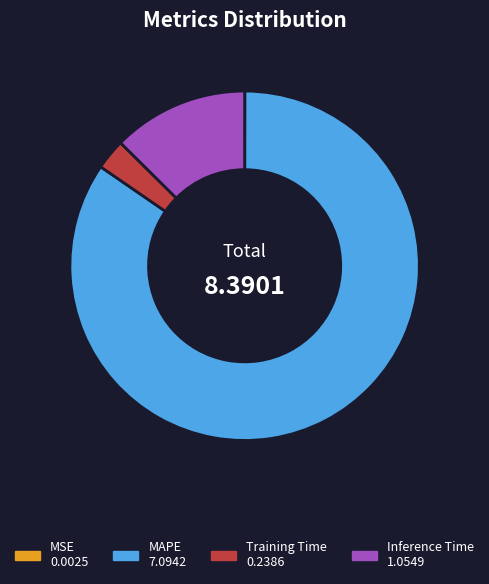

Is there a majority slice in this chart?

Yes